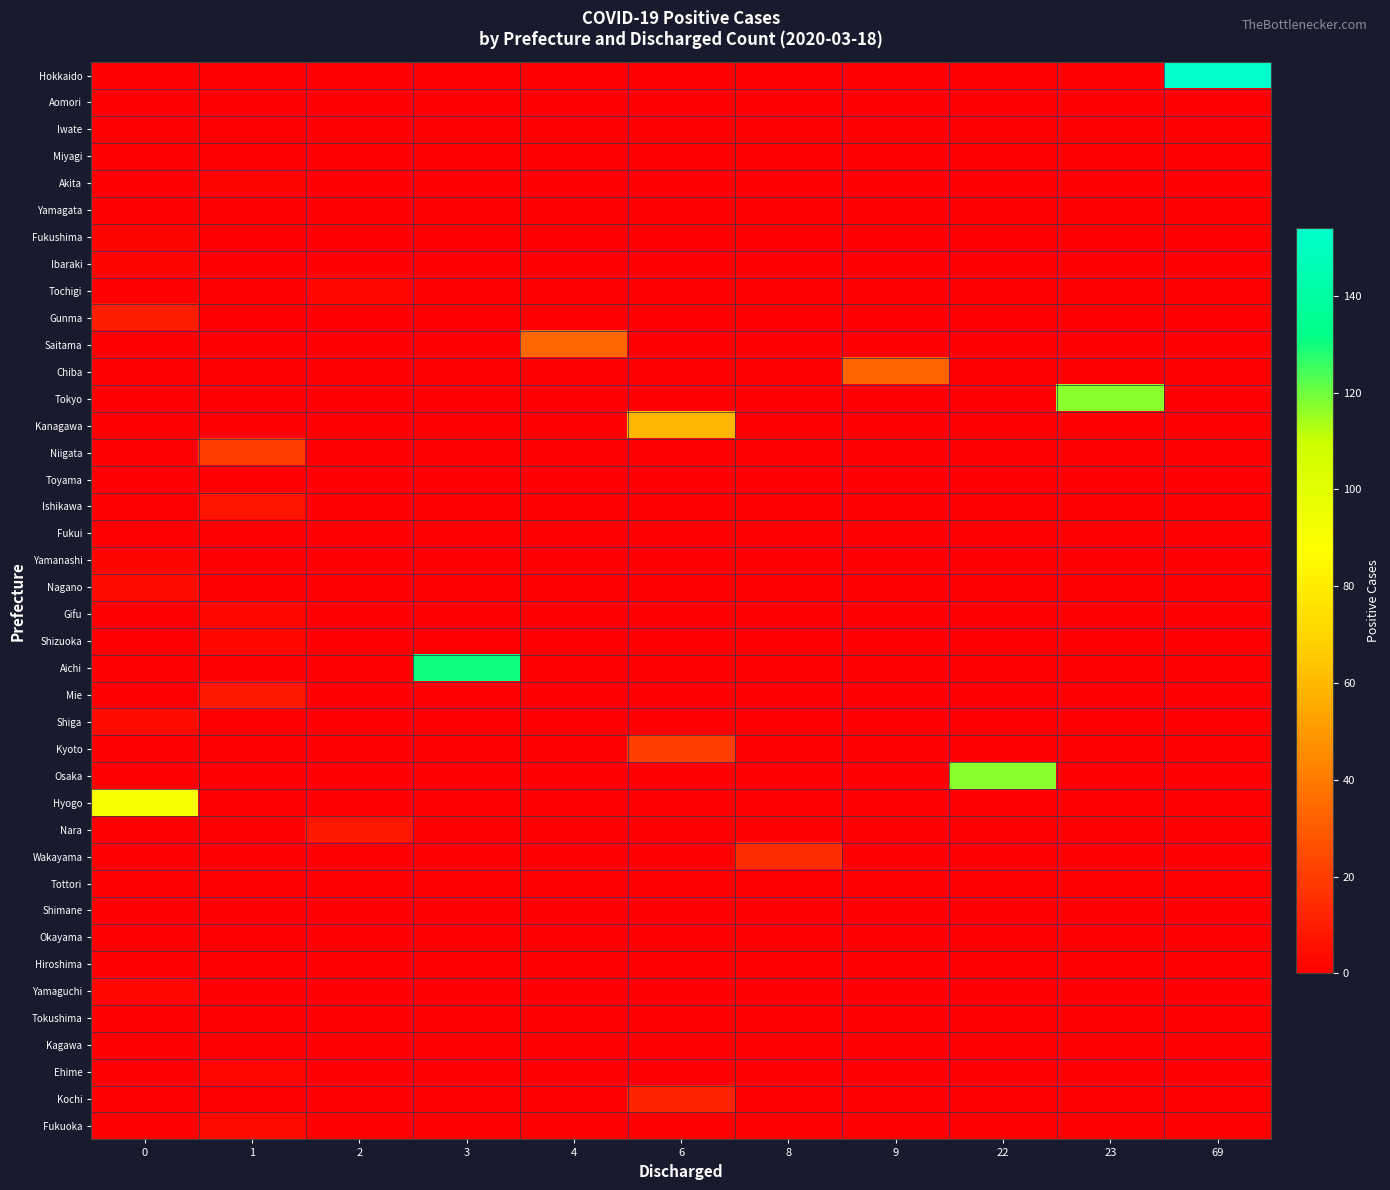

At which category is the sum across all series the highest?

69